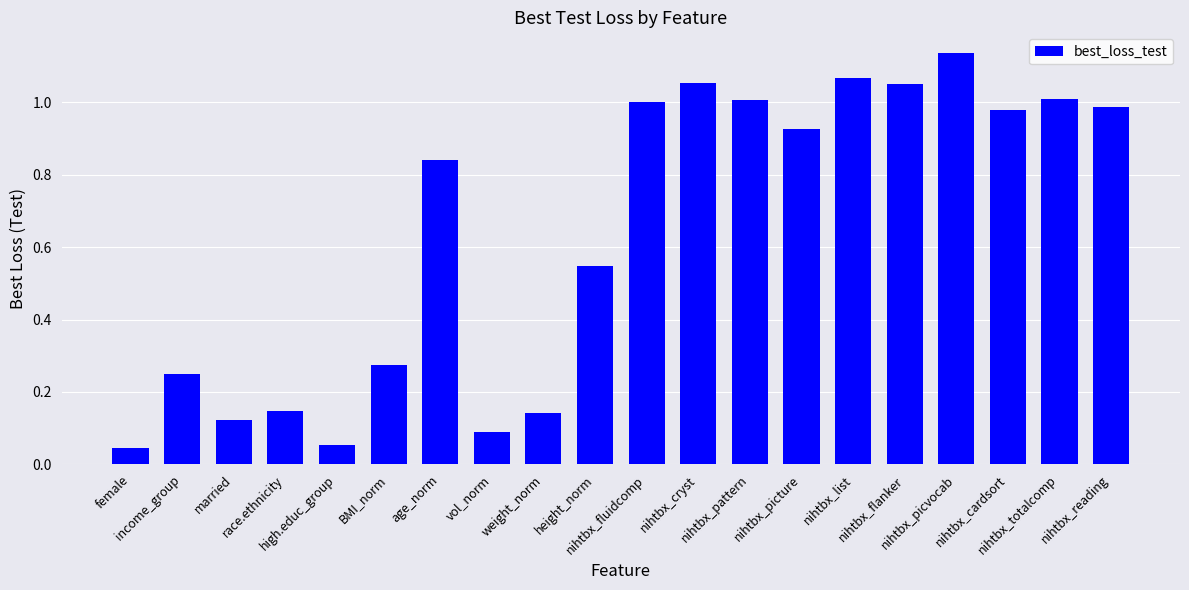

Which category has the highest value across all series?

nihtbx_picvocab